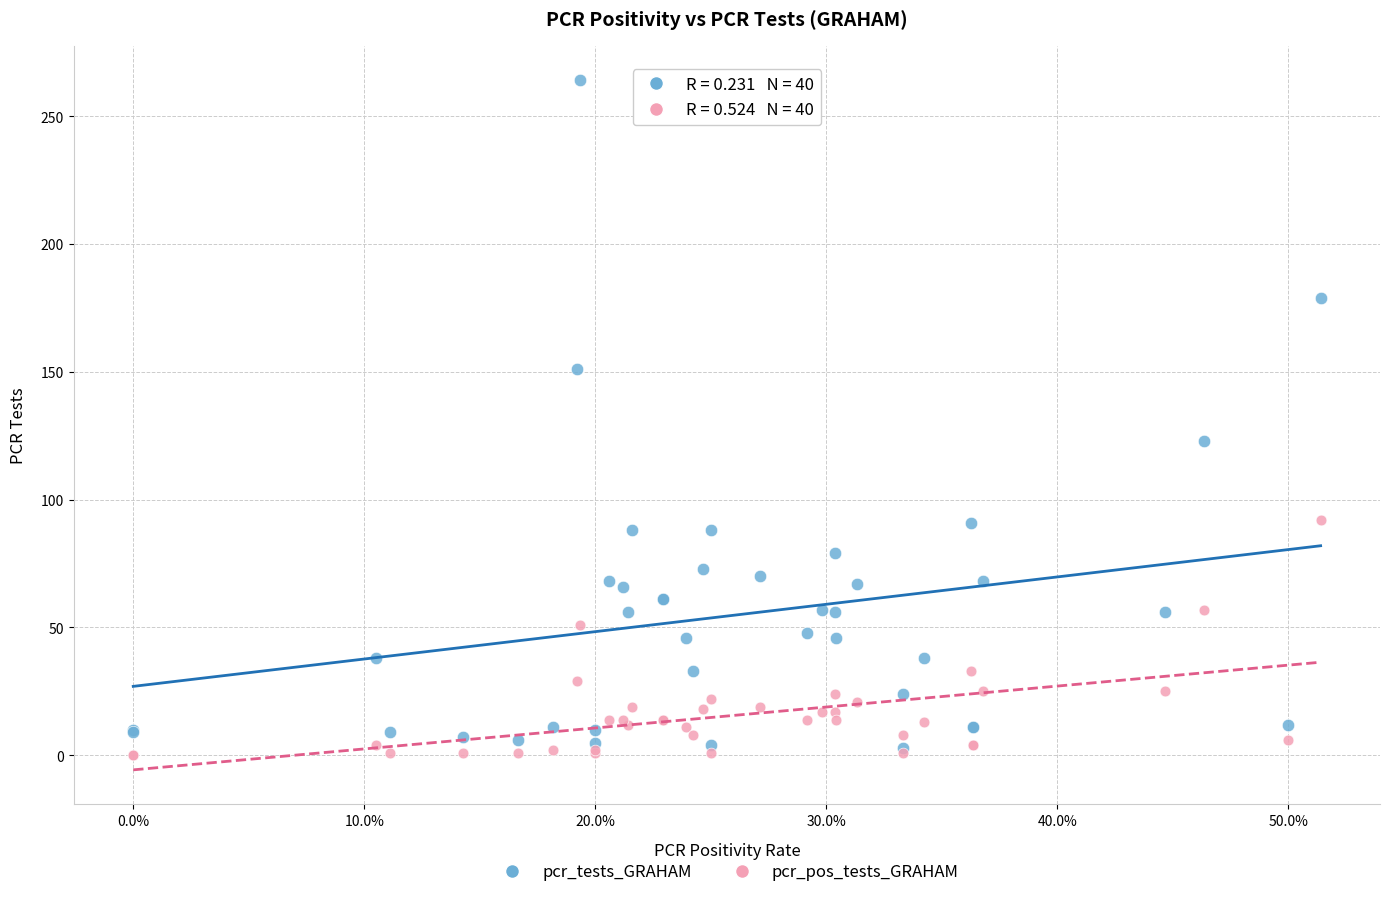

Across all series, what Y value is closest to 132?

123